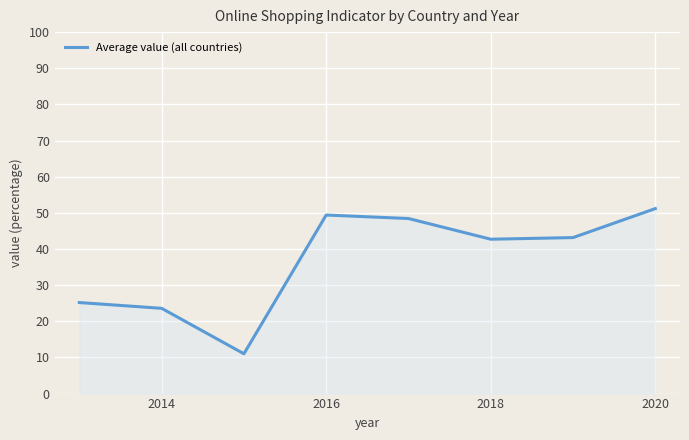

What is the difference between the maximum and minimum values?

40.2